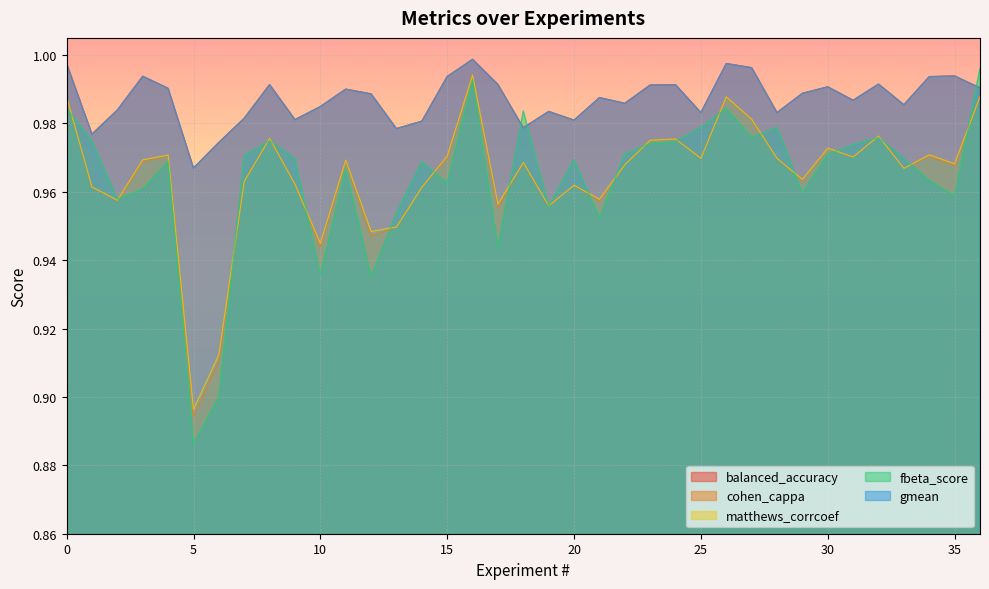

What is the sum of all fbeta_score values?

35.7